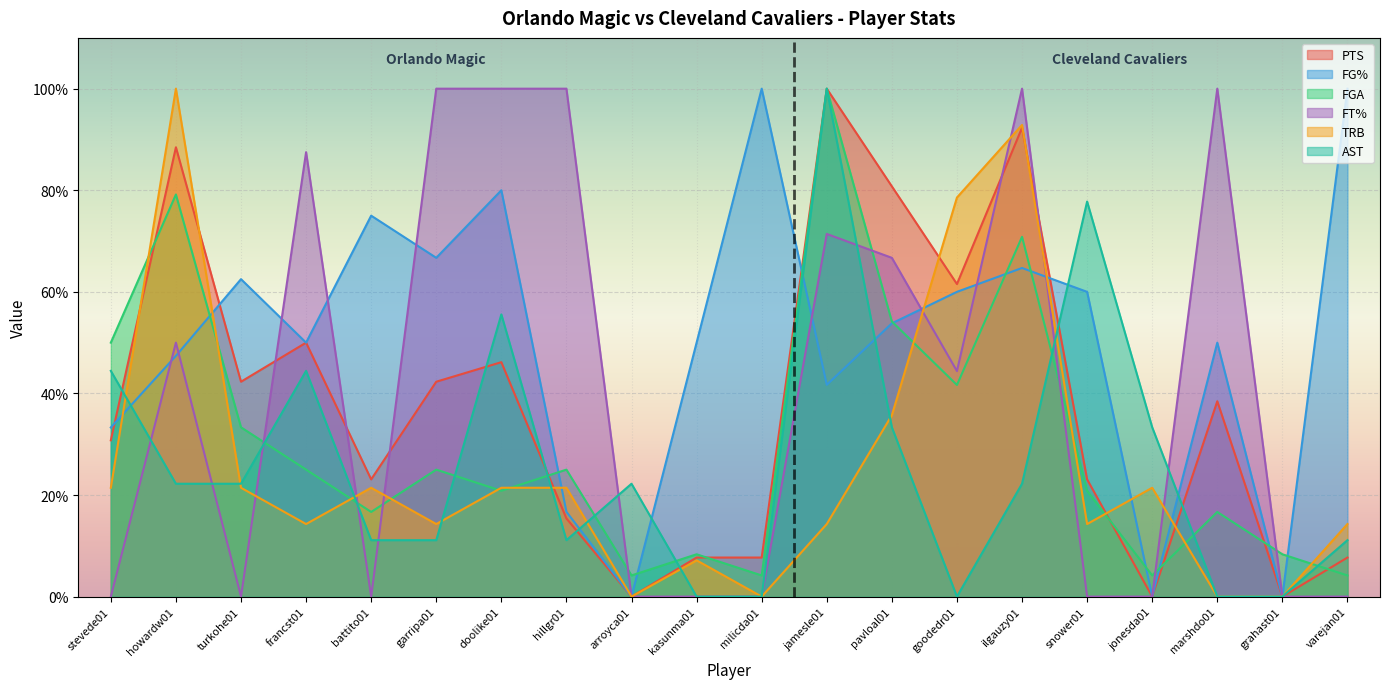

Is the value of PTS at marshdo01 greater than the value of AST at jamesle01?

No